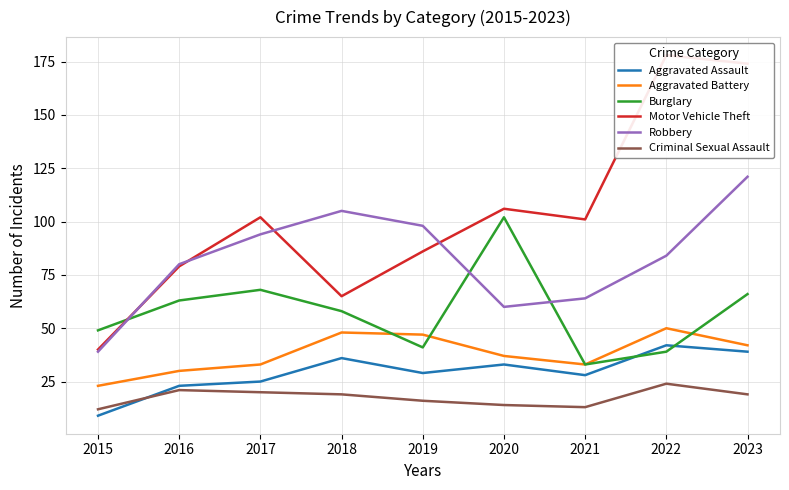

What is the value of the Motor Vehicle Theft point at the 9th from the left?

174